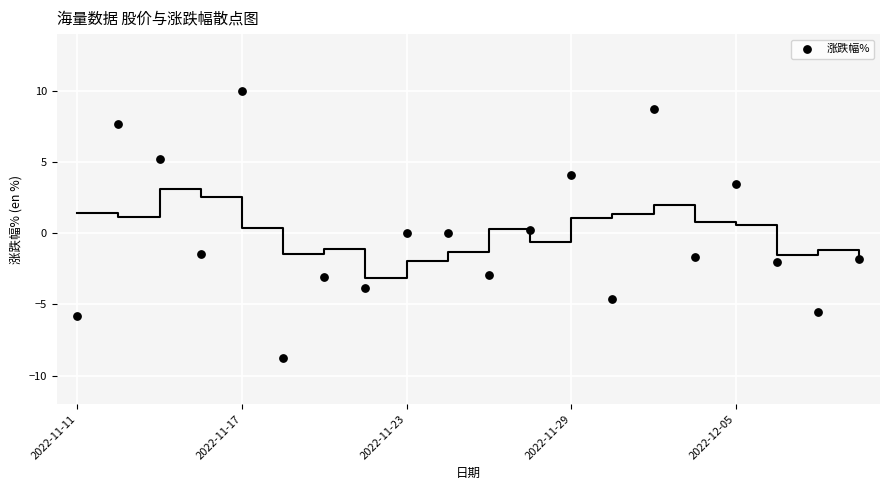

What is the range of Y values (max minus min)?

18.7